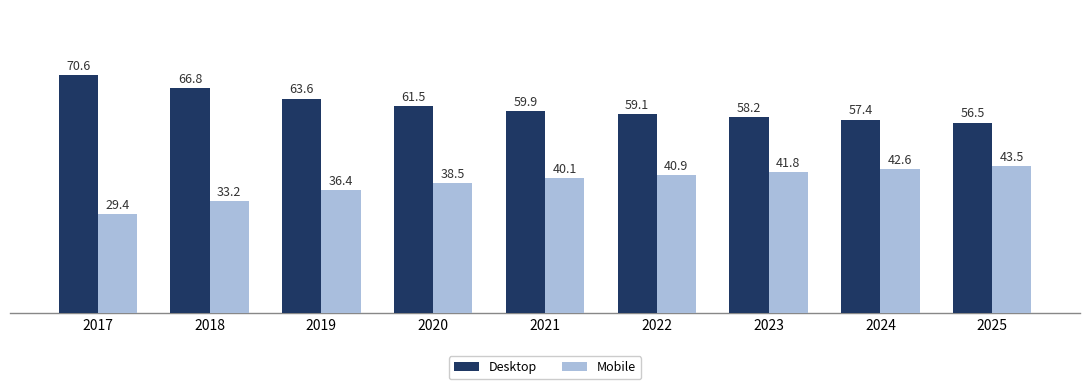

At which category does the chart reach its peak across all series?

2017